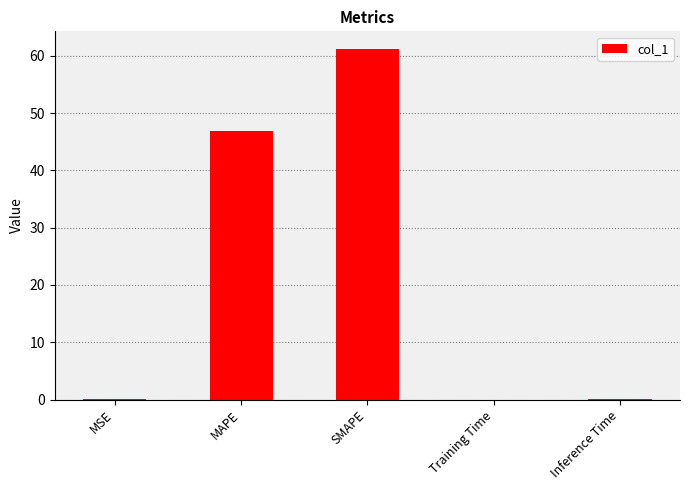

At which label is the value closest to 30?

MAPE